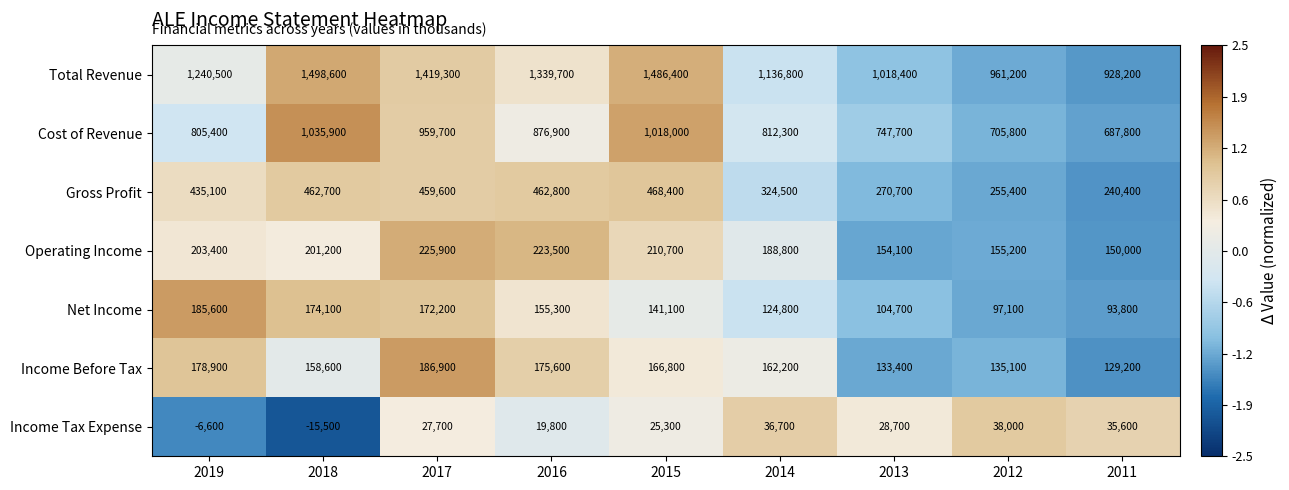

What is the average value of the Operating Income series?

190311